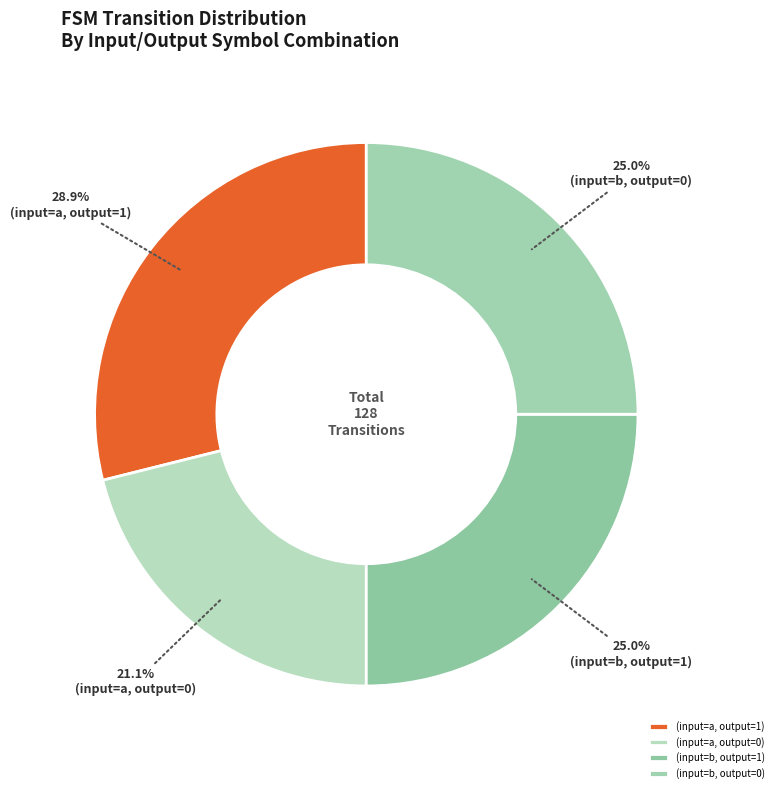

To the nearest percent, what is the difference between the largest and smallest slice percentages?

8%